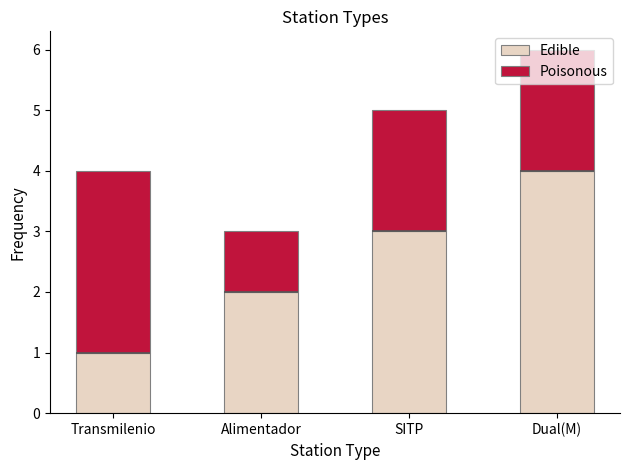

Which label corresponds to the largest value in the chart?

Dual(M)